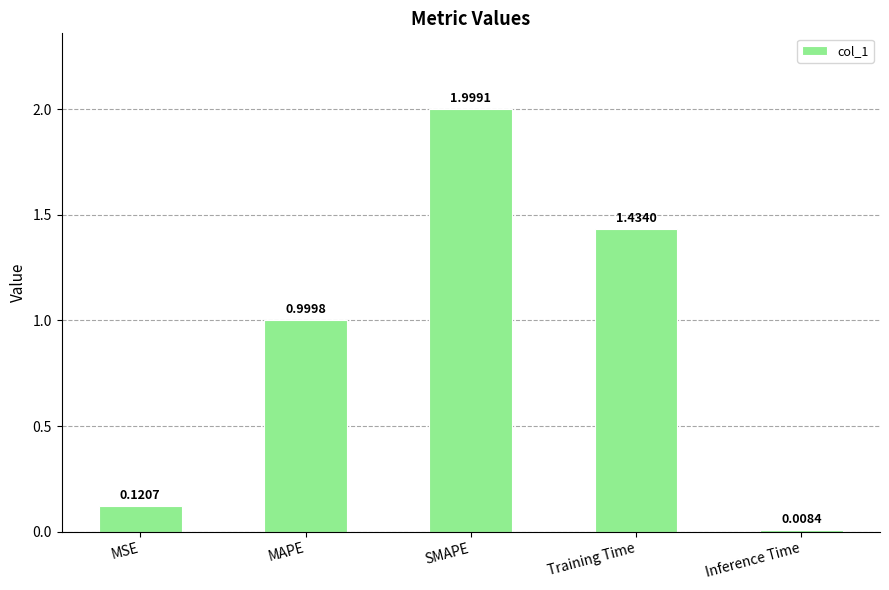

What is the difference between the second highest and second lowest values?

1.3